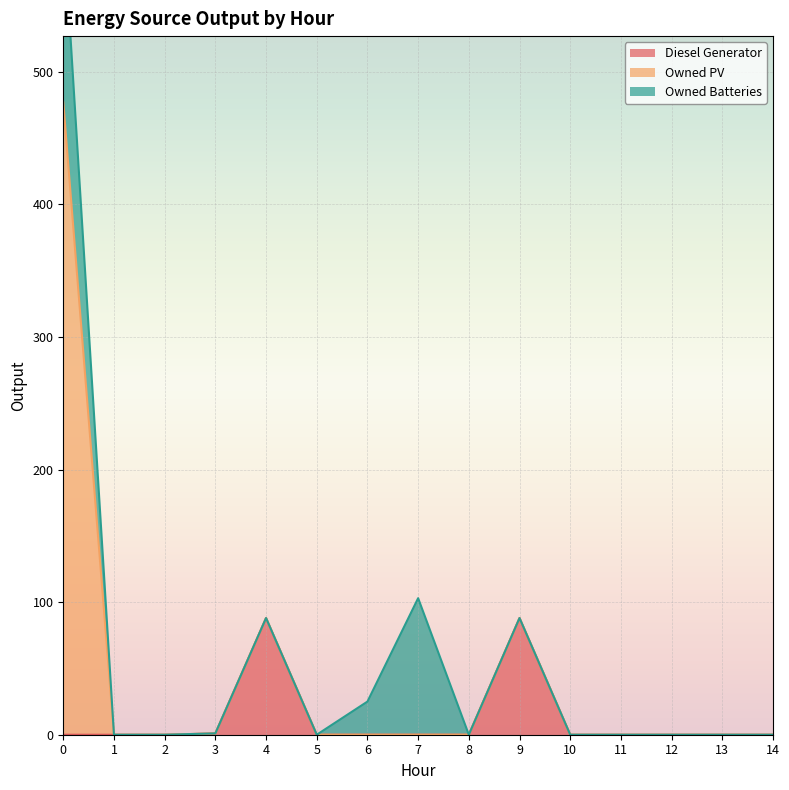

Reading right to left, list all the values displayed in this chart.

Diesel Generator: 14=0	13=0	12=0	11=0	10=0	9=88	8=0	7=0	6=0	5=0	4=88	3=1	2=0	1=0	0=0
Owned PV: 14=0	13=0	12=0	11=0	10=0	9=0	8=0	7=0	6=0	5=0	4=0	3=0	2=0	1=0	0=477
Owned Batteries: 14=0	13=0	12=0	11=0	10=0	9=0	8=0	7=103	6=25	5=0	4=0	3=0	2=0	1=0	0=137